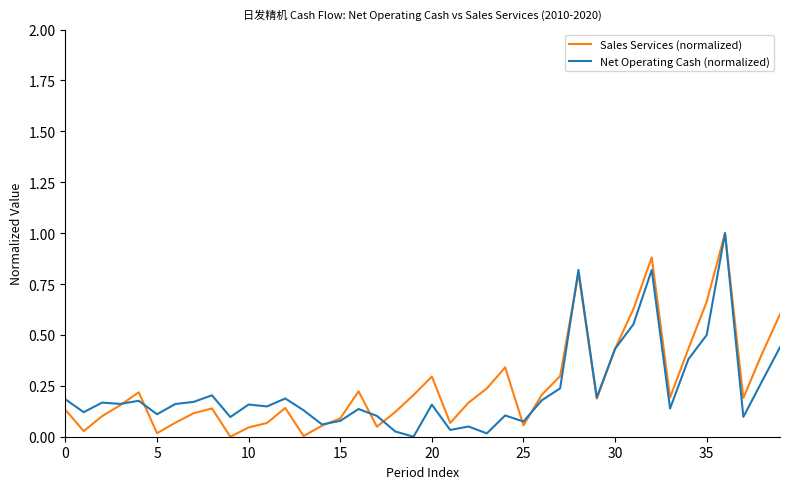

What is the greatest value displayed?

1.0